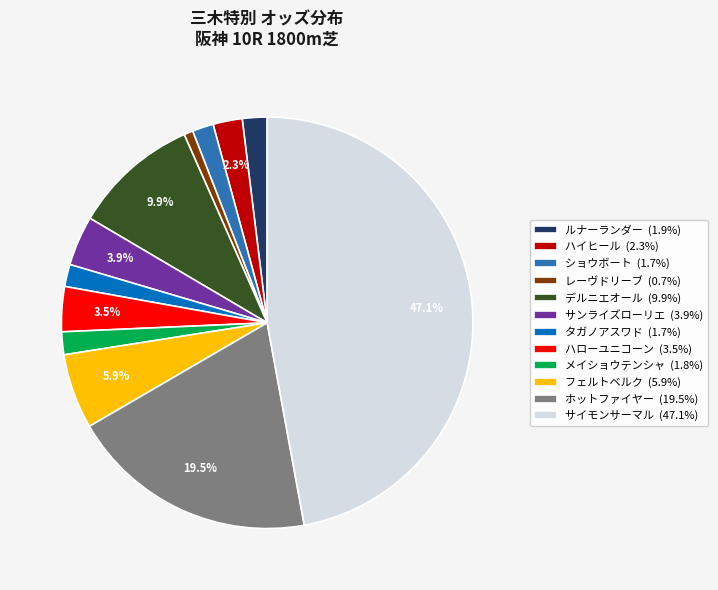

What is the ratio of the value at ショウボート to the value at デルニエオール?

0.2